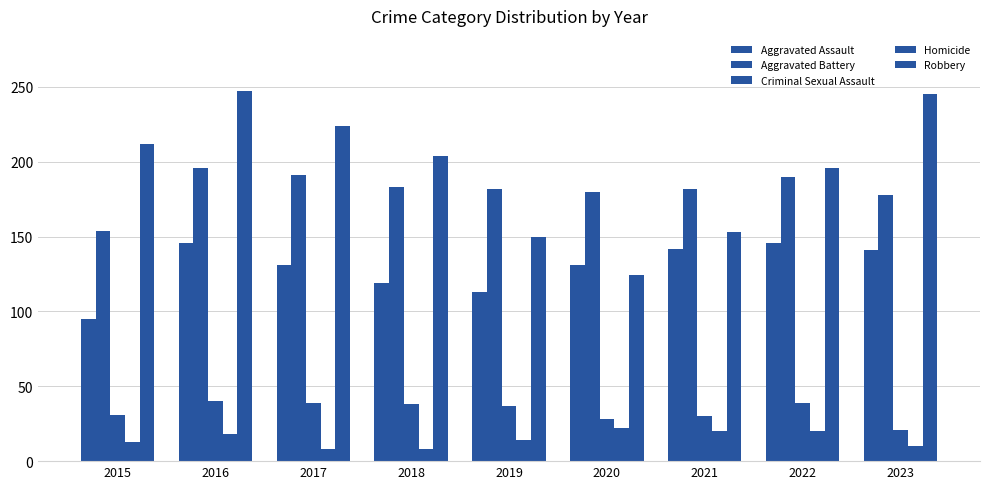

What is the sum of the Aggravated Battery values at 2019 and 2015?

336